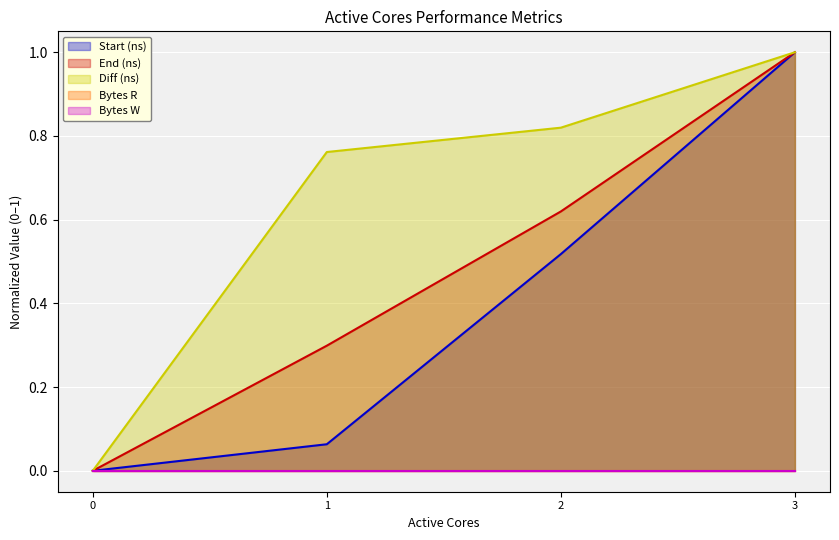

What is the difference between the Diff (ns) values at 2 and 3?

0.2